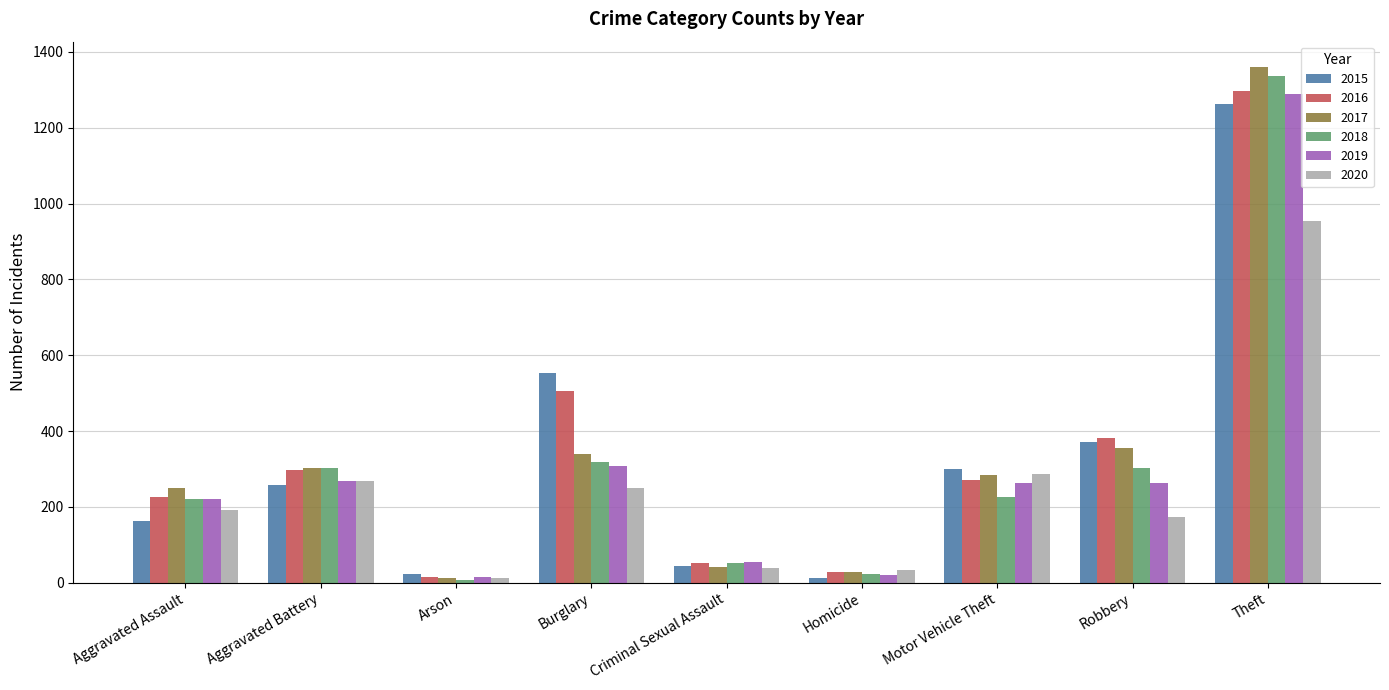

What is the difference between the highest and lowest values at Burglary?

302